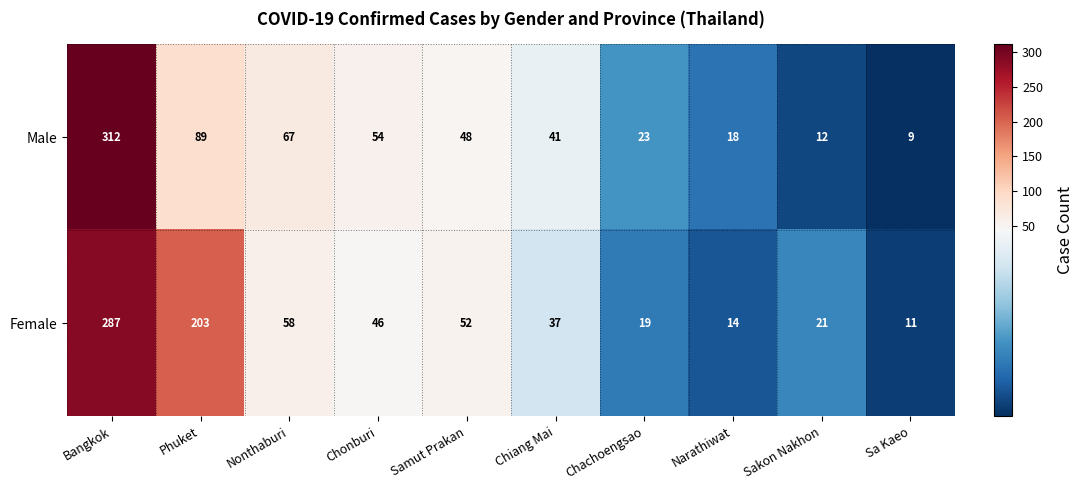

At which category is the sum across all series the highest?

Bangkok